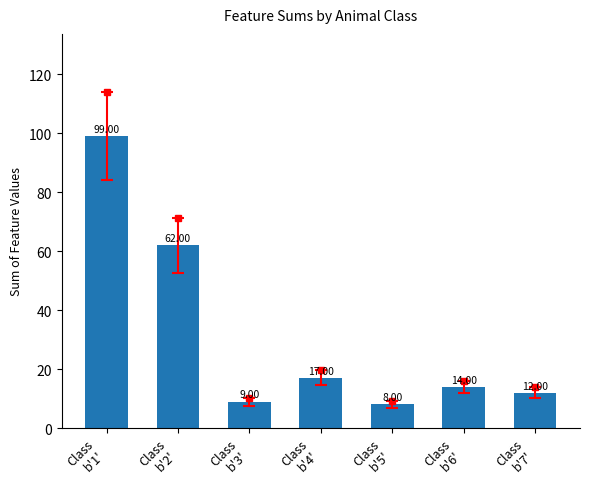

Does the chart contain any negative values?

No